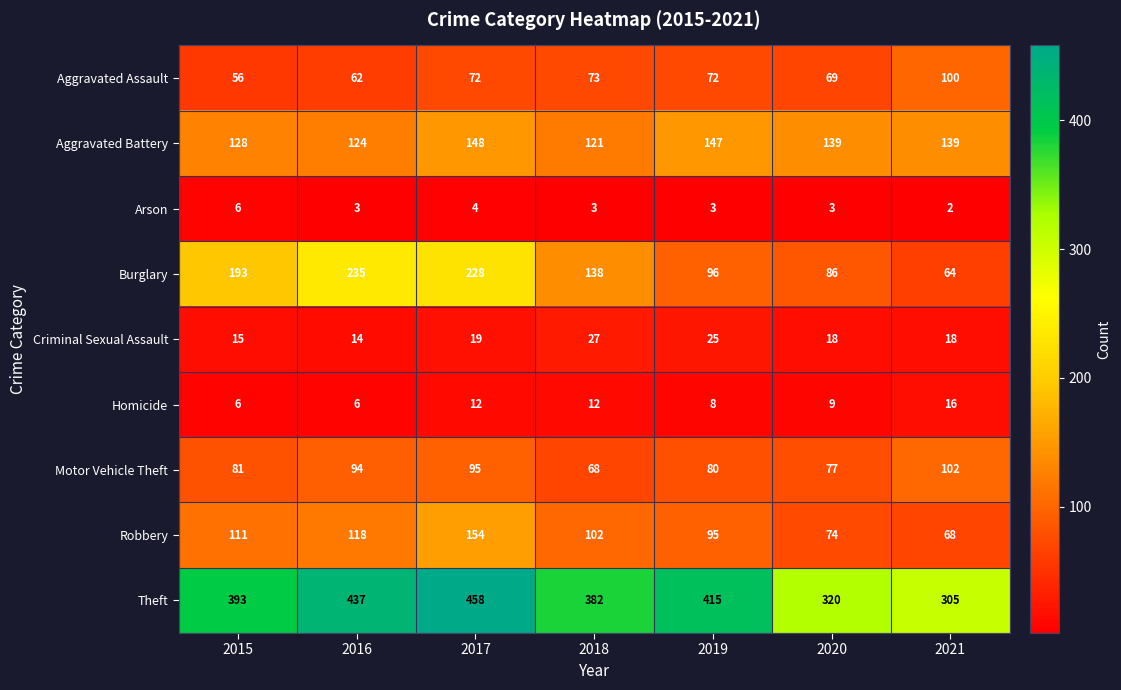

Between 2018 and 2019, which series saw the biggest shift?

Burglary